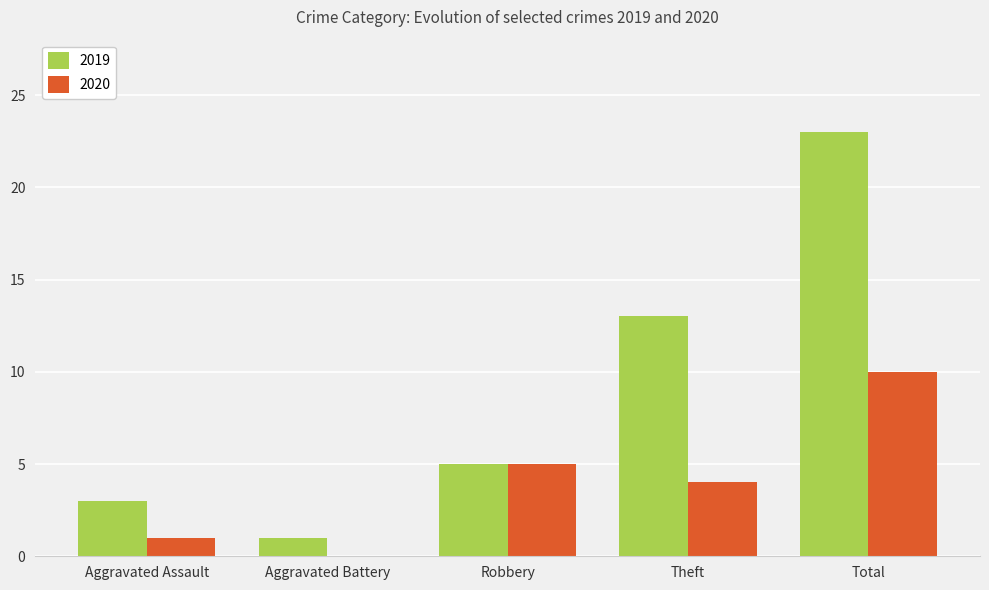

At which category is the sum across all series the highest?

Total